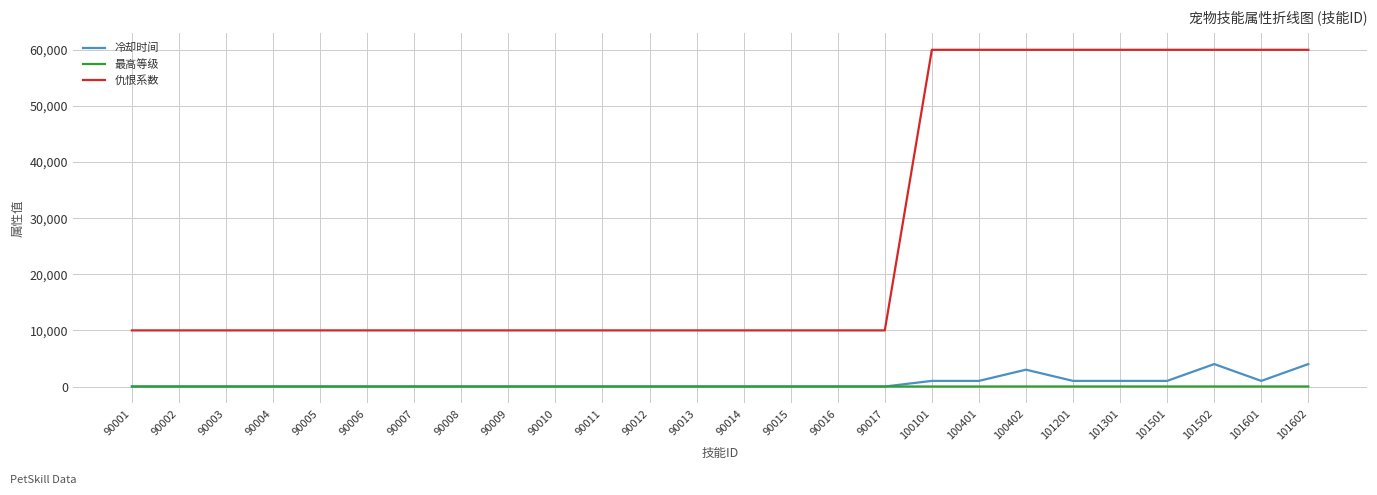

The value of 冷却时间 at 90008 is 0. True or false?

True